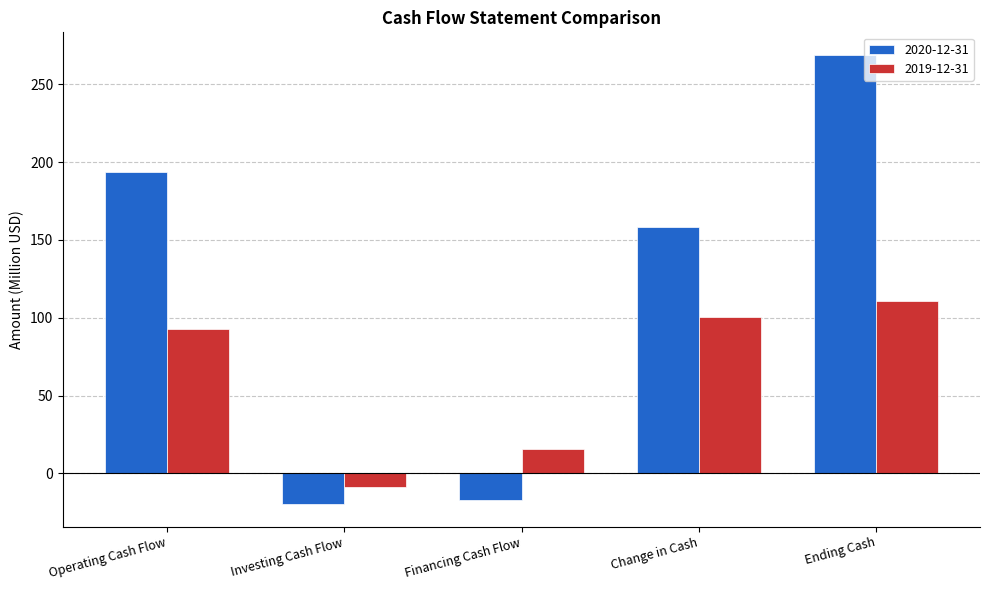

What is the total value across all series at Operating Cash Flow?

286.4